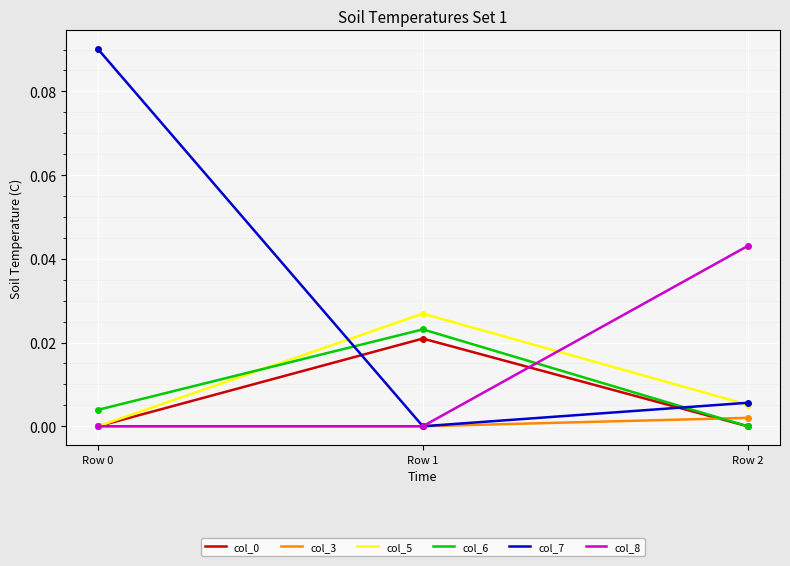

The value of col_8 at Row 2 is 0.1. True or false?

False